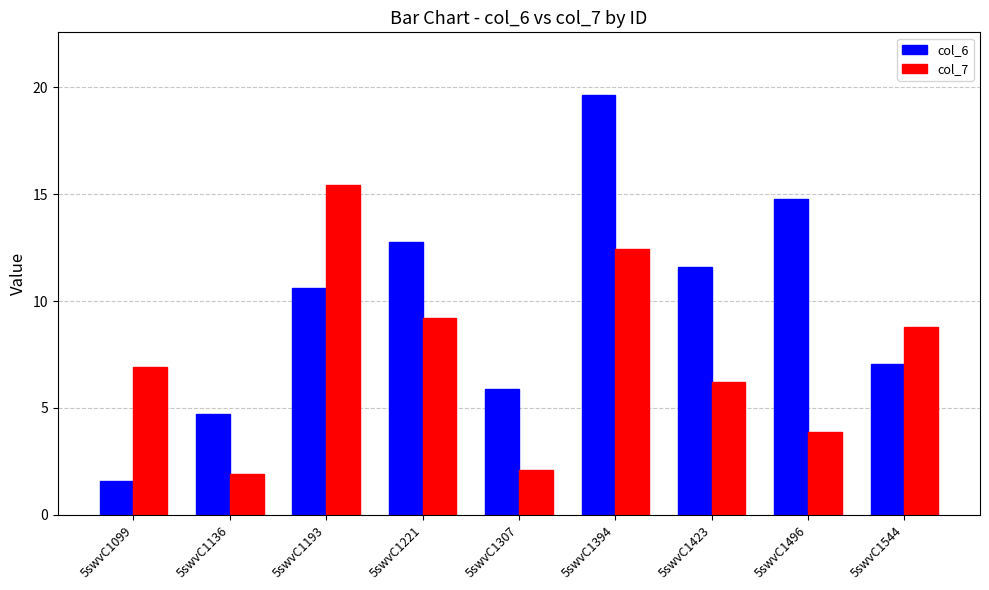

Reading left to right, list all the values displayed in this chart.

col_6: 1.6	4.7	10.6	12.8	5.9	19.6	11.6	14.8	7.1
col_7: 6.9	1.9	15.4	9.2	2.1	12.5	6.2	3.9	8.8